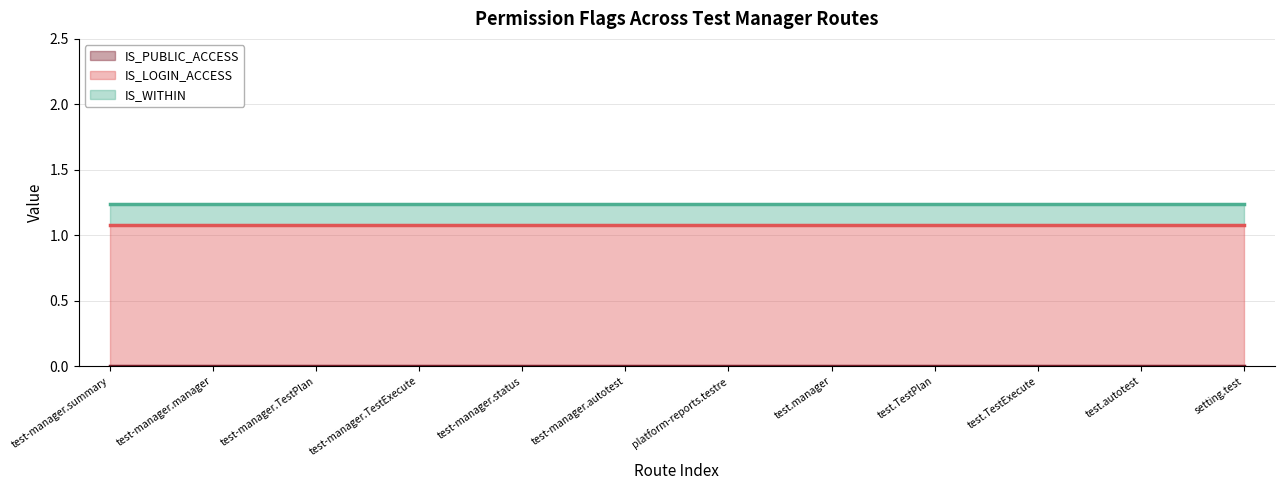

What is the label of the 5th point from the right?

test.manager